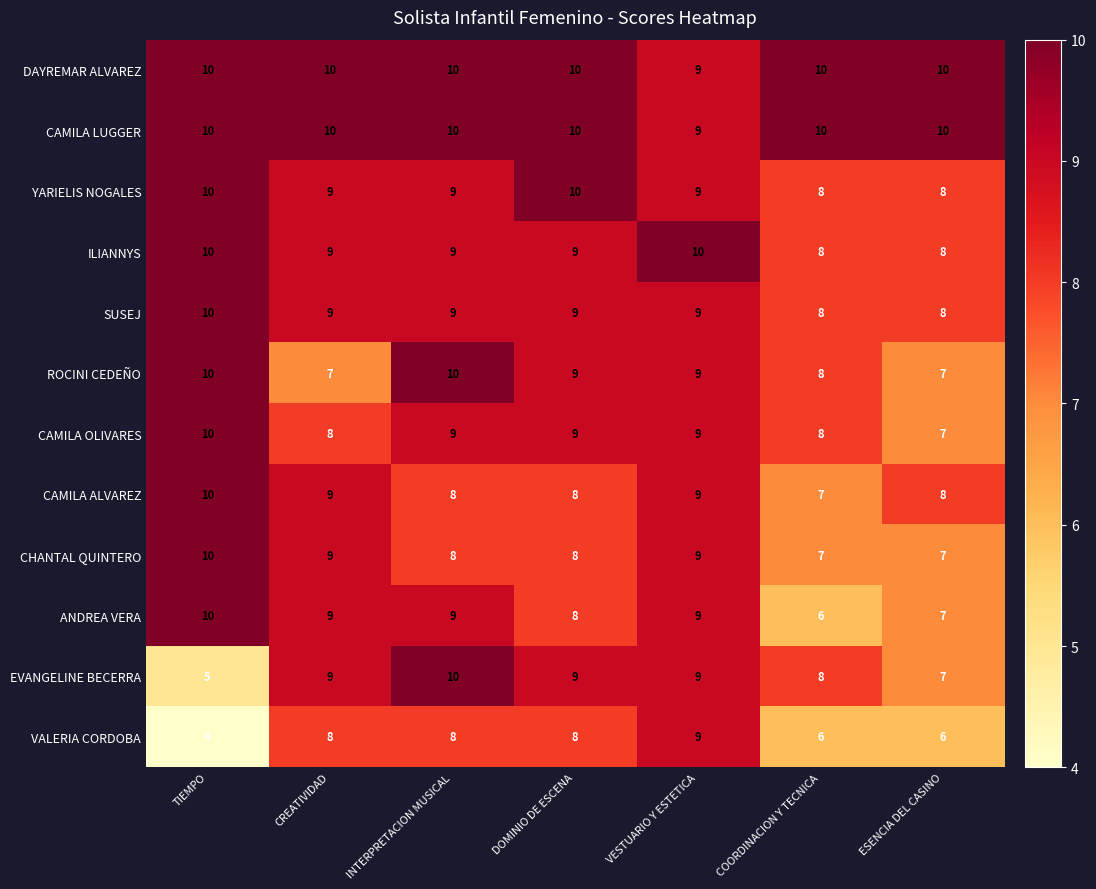

How many series are shown in this chart?

12